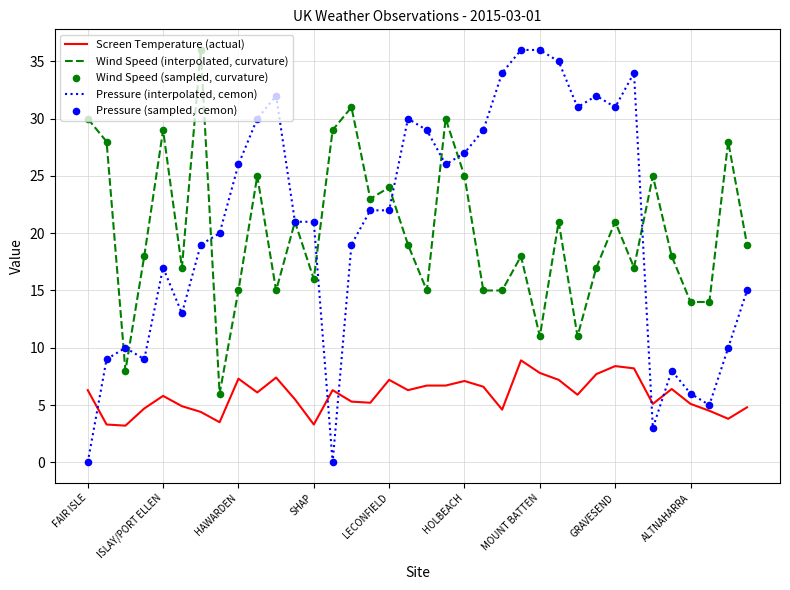

Which series has the largest total across all categories?

Pressure (interpolated, cemon)